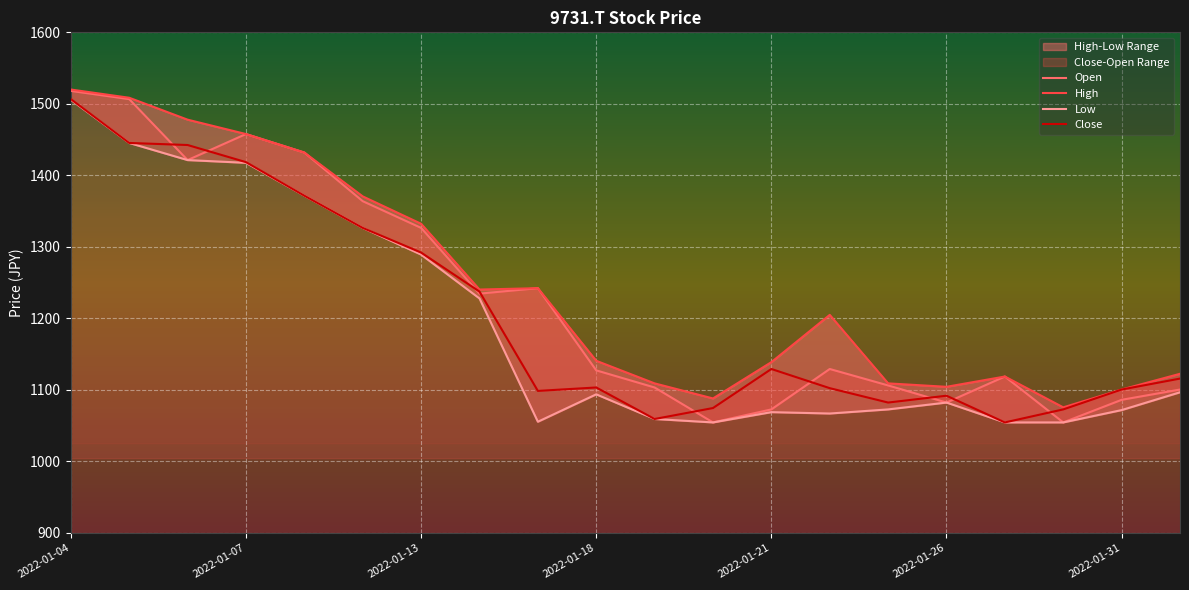

Is the value of Close at 18 greater than the value of High at 2022-01-21?

No